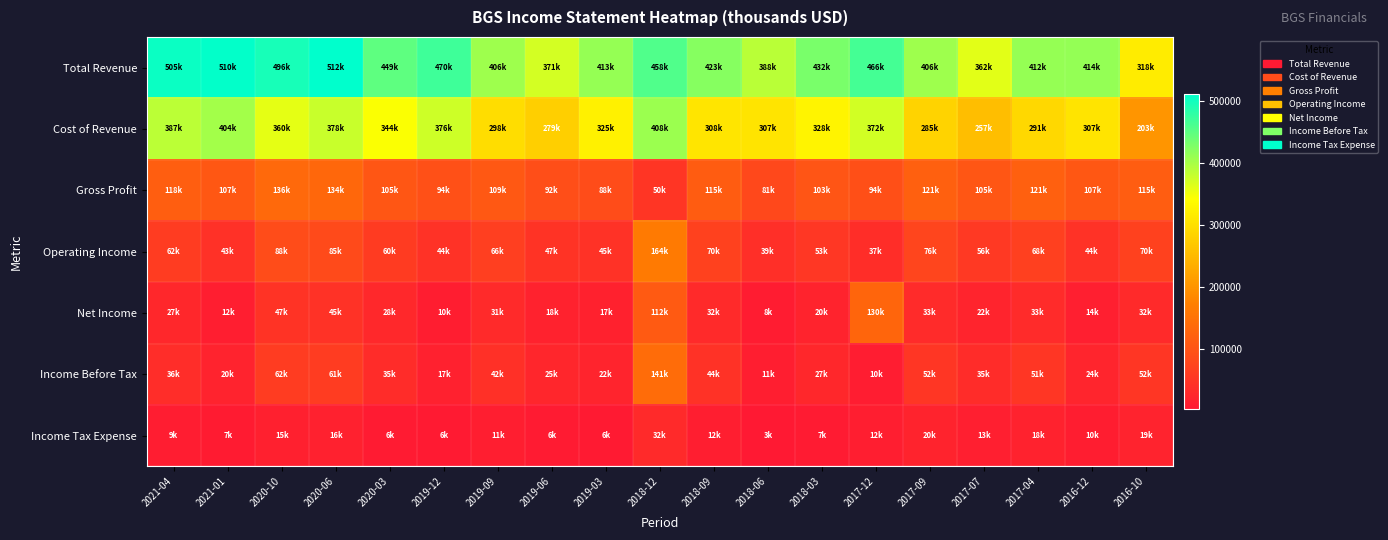

What is the minimum value shown in the chart?

2800